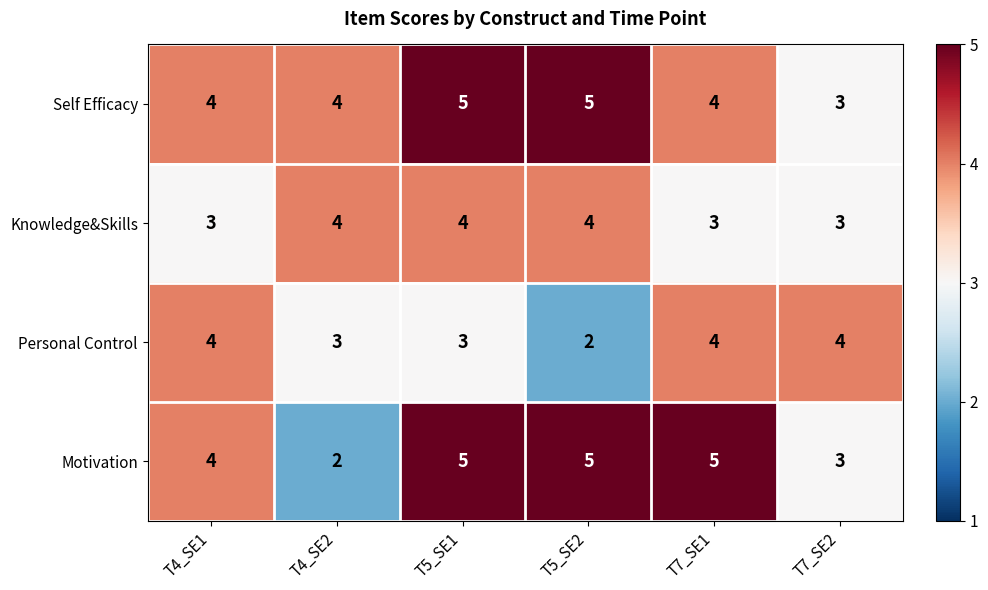

What is the total value across all series at T4_SE1?

15